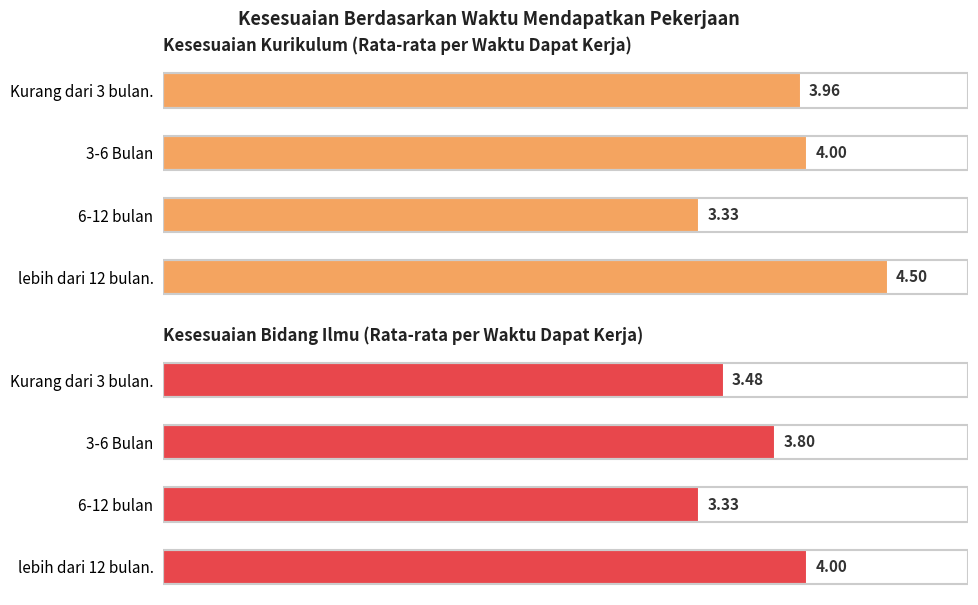

What are all the series names shown in the legend?

Kesesuaian Kurikulum (Rata-rata per Waktu Dapat Kerja), Kesesuaian Bidang Ilmu (Rata-rata per Waktu Dapat Kerja)